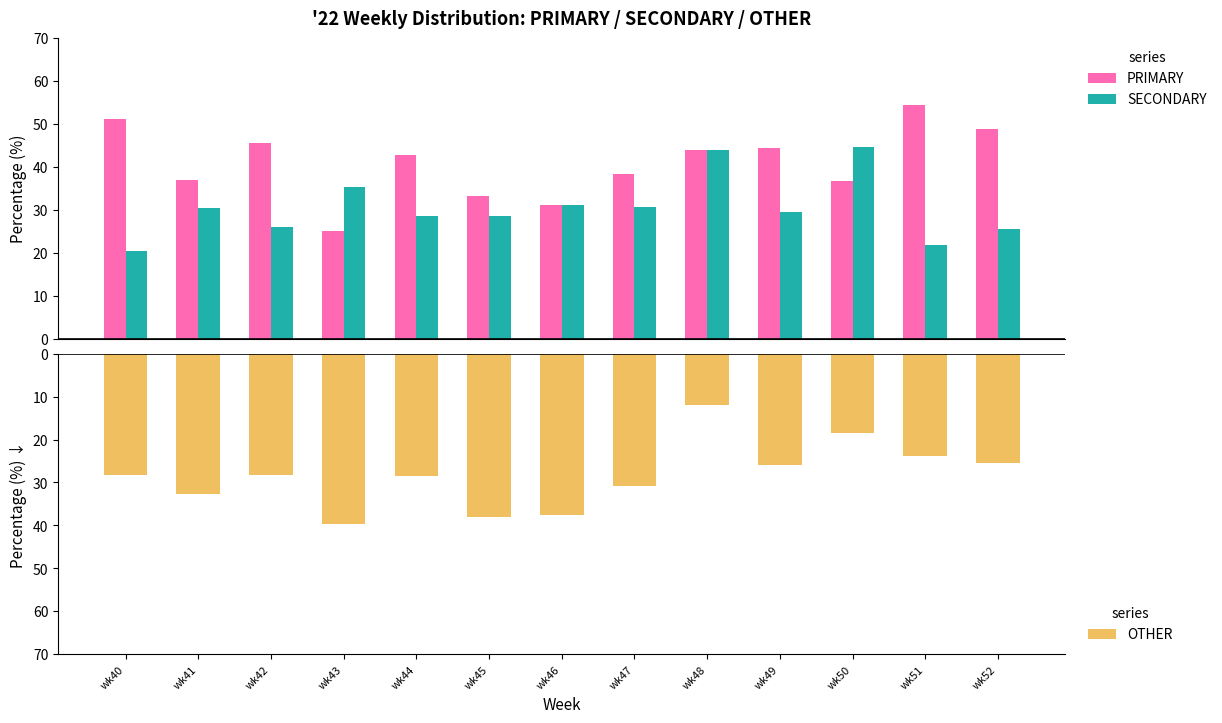

Is the value of PRIMARY at wk48 greater than the value of OTHER at wk48?

Yes